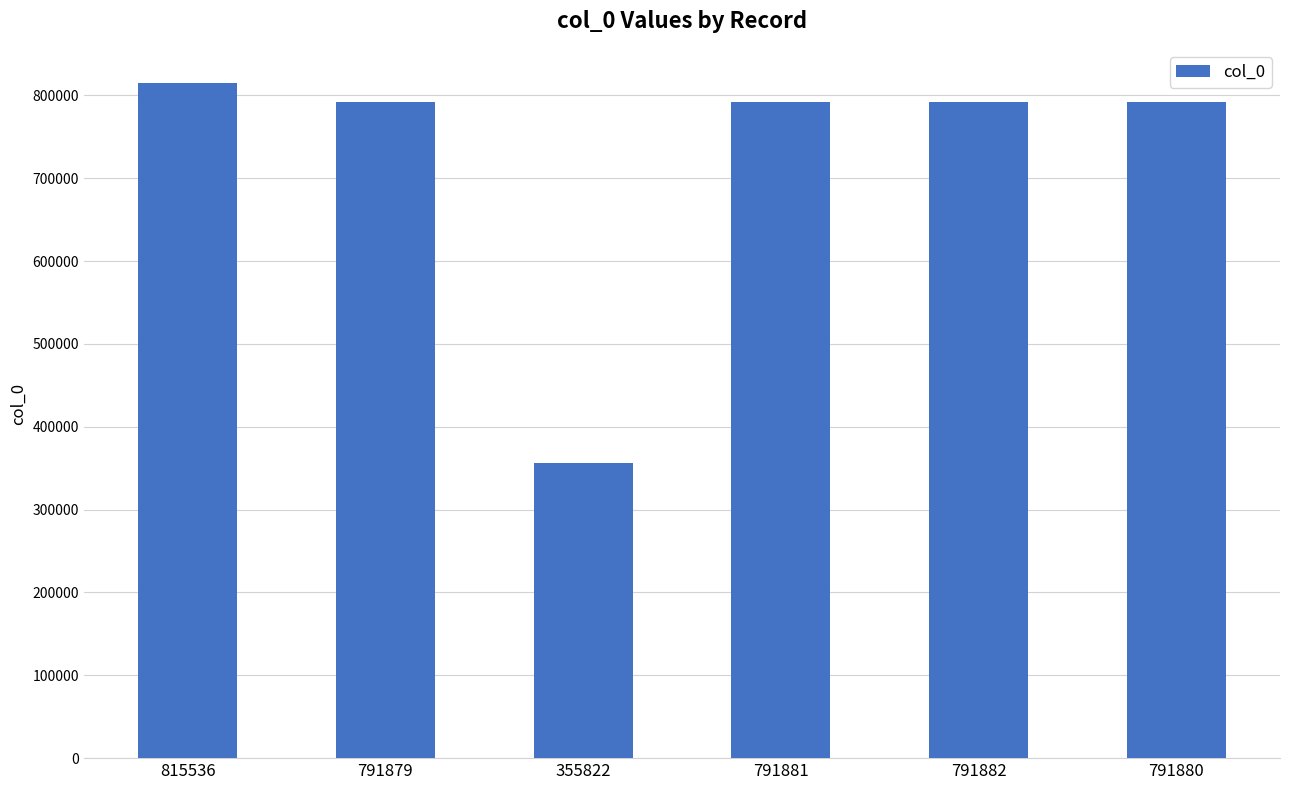

Read the value at 791881, to the nearest 50.

791900